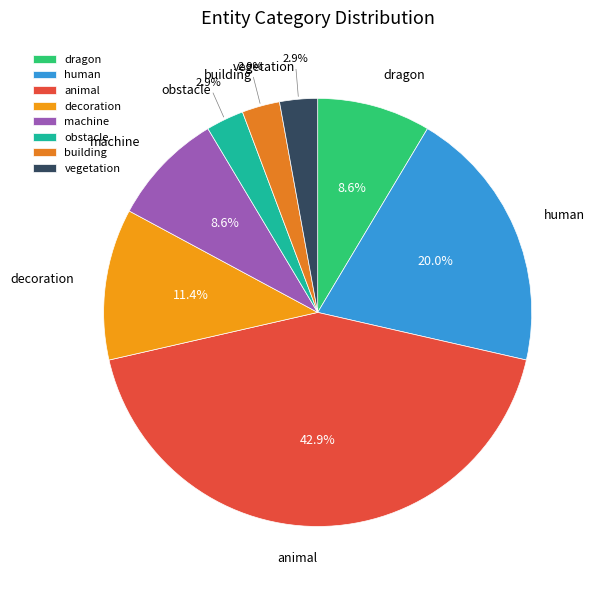

Which category has the biggest portion of the pie?

animal